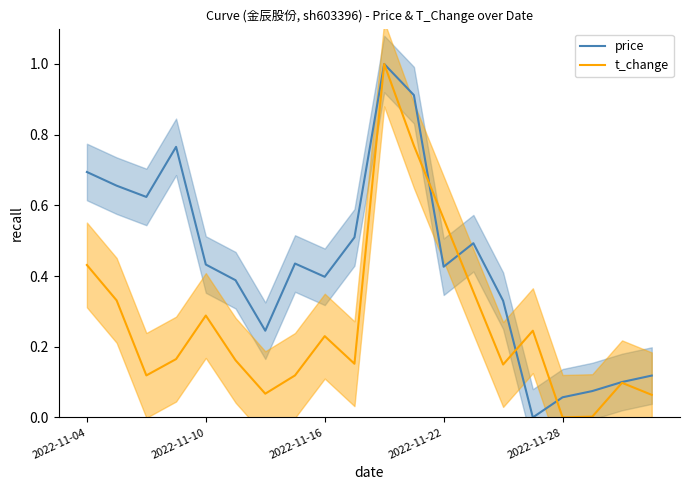

How many interior local valleys does the t_change series have?

5